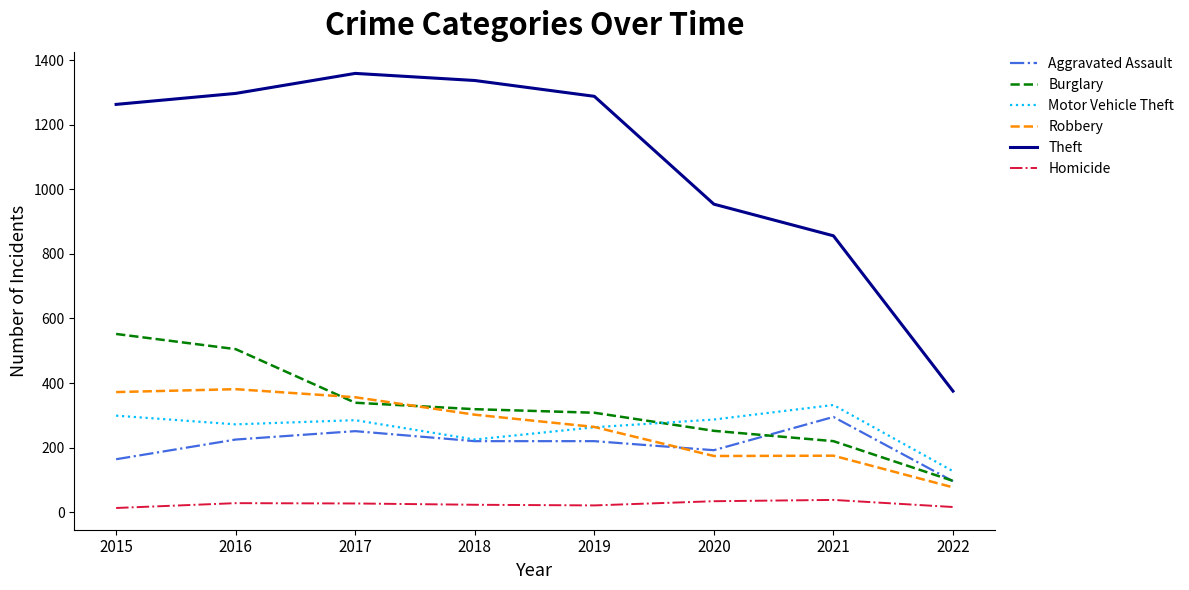

Is the value of Homicide at 2018 greater than the value of Motor Vehicle Theft at 2021?

No